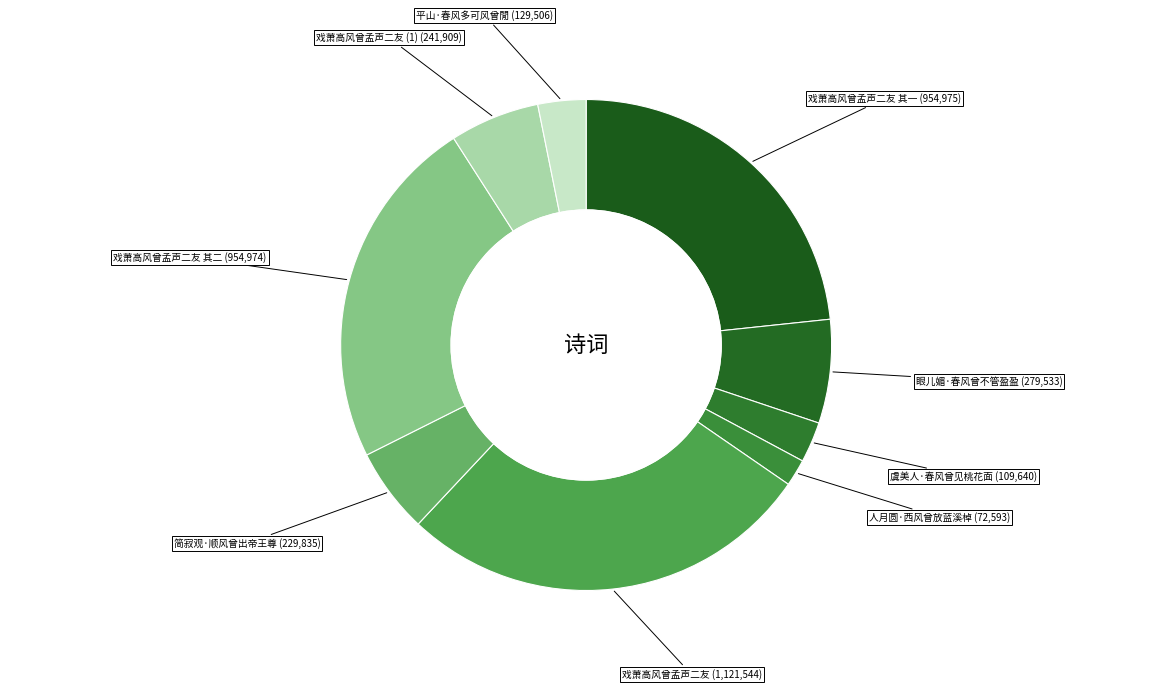

To the nearest percent, what is the difference between the largest and smallest slice percentages?

26%